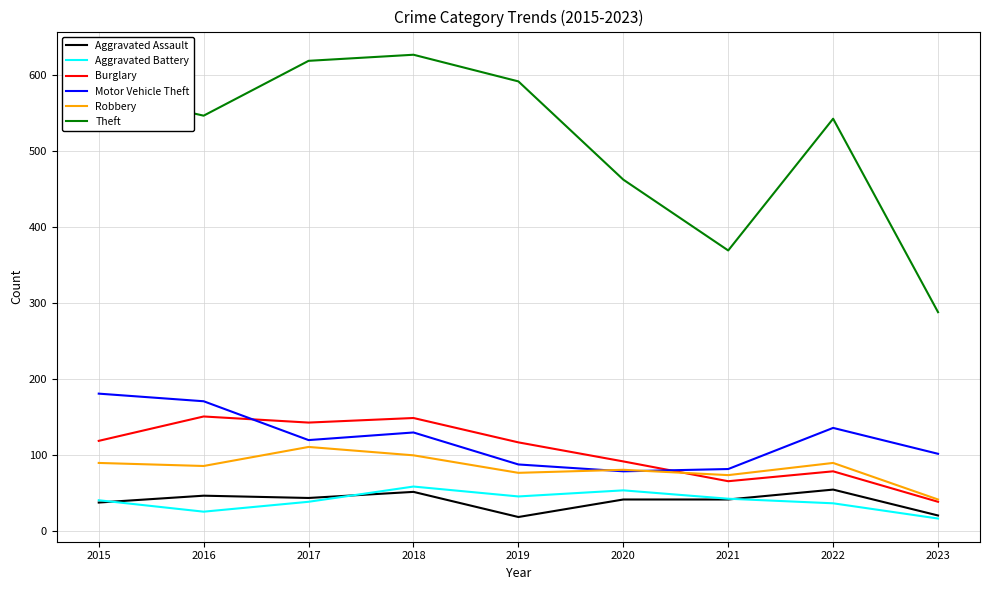

What is the approximate value of Aggravated Battery at 2015?

41